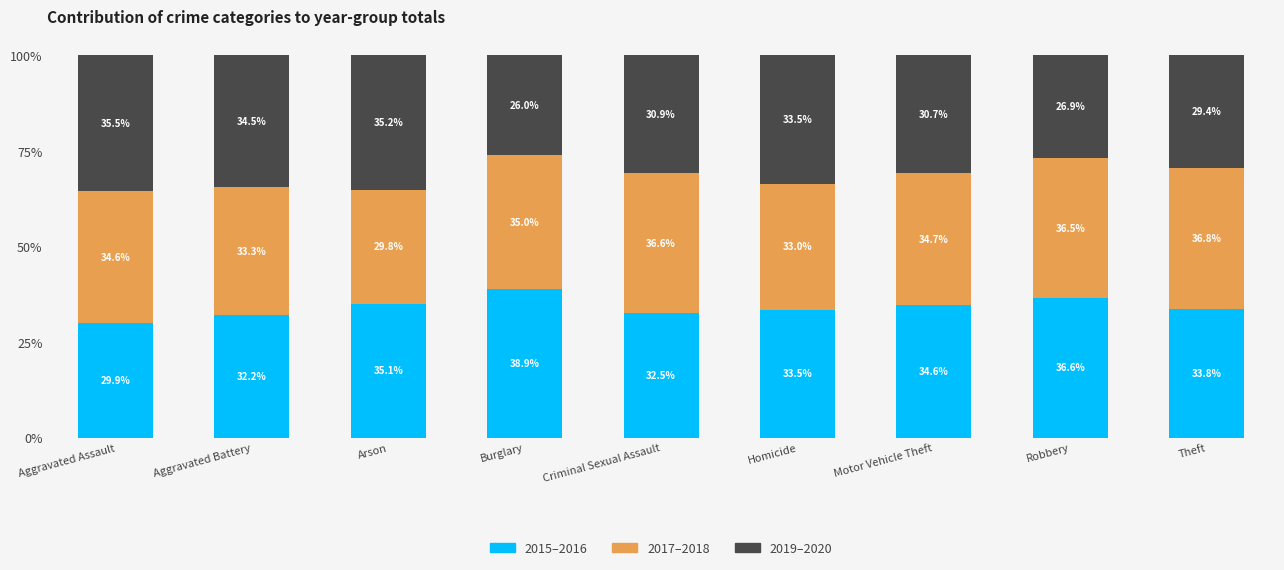

Where is 2015–2016 nearest to the value 34?

Theft